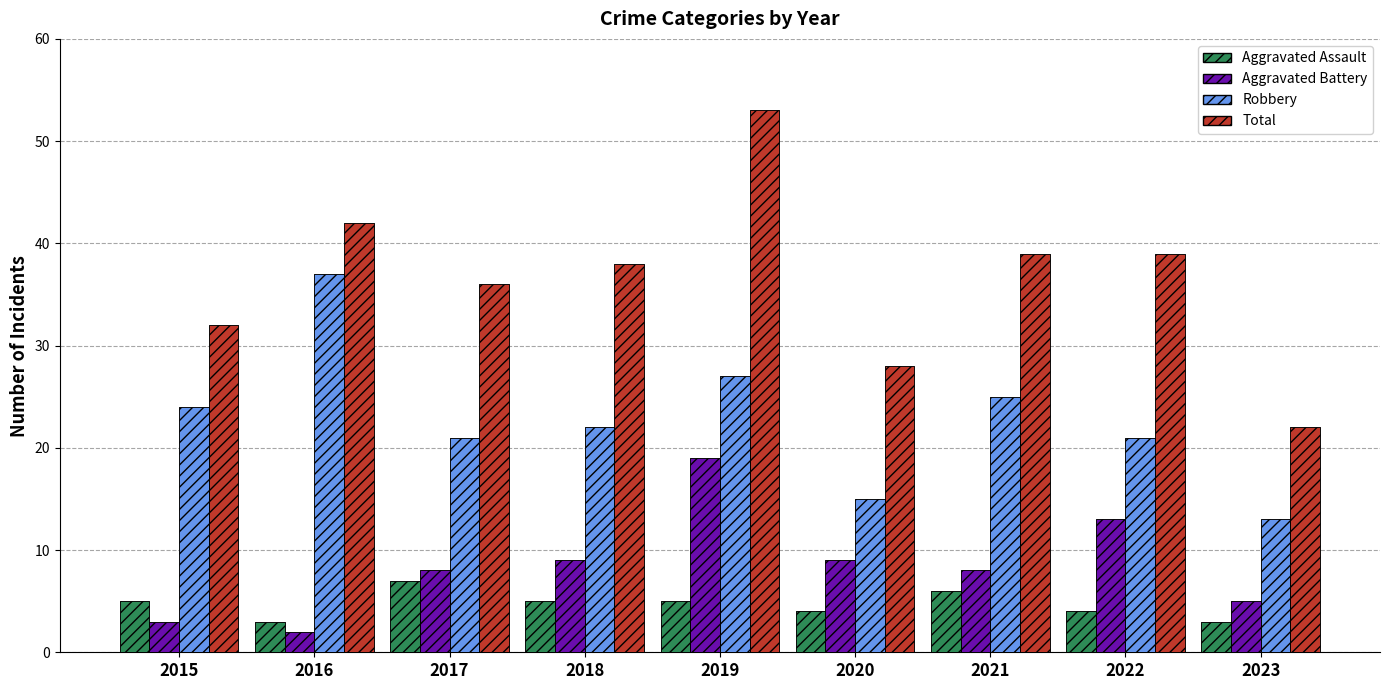

How many data points in Total are above 38?

4